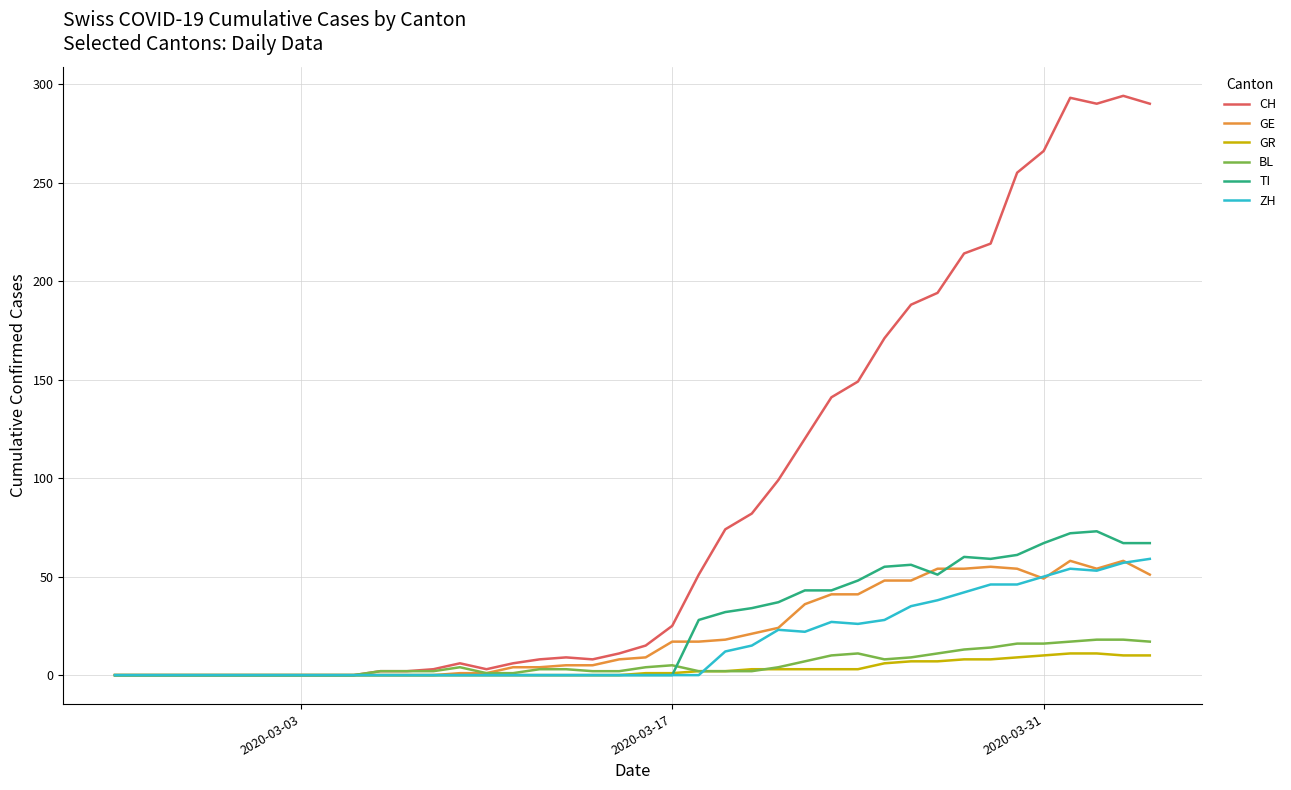

How many lines are shown in the chart?

6